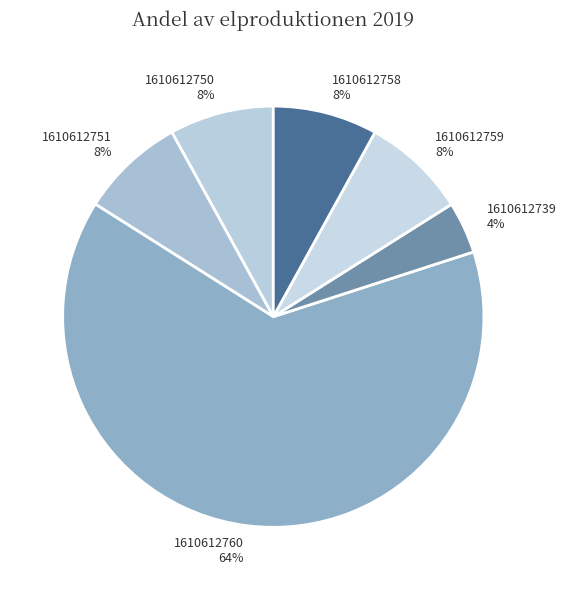

Count the number of slices in the pie.

6